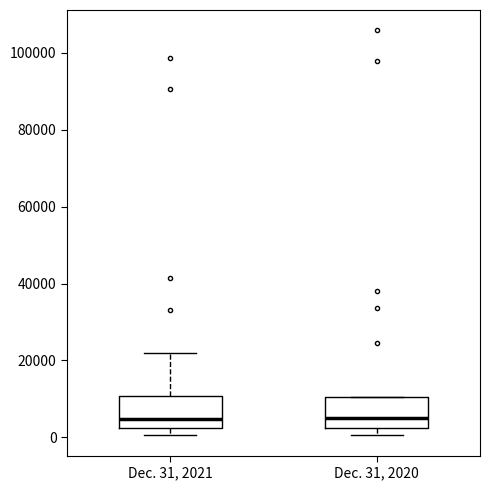

Where does the median line of the box for Dec. 31, 2021 sit on the y-axis? The values are not printed on the chart, so give them approximately, as read against the axis.

4000